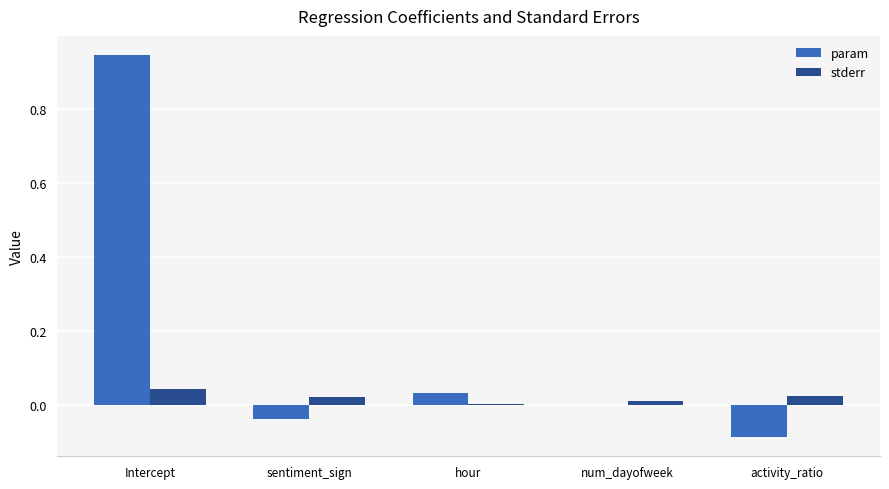

How many groups of bars are there?

5